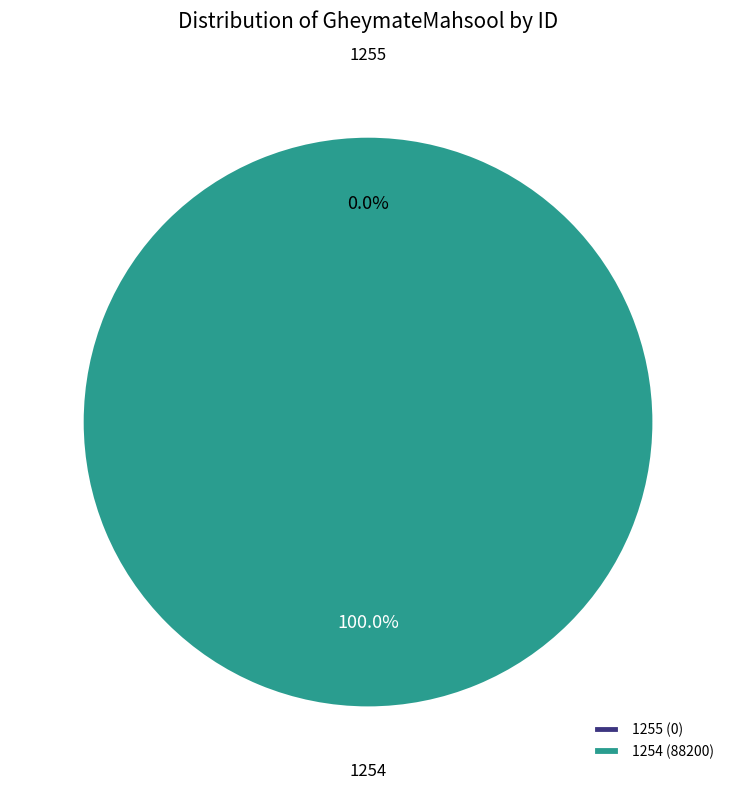

What is the smallest slice in the pie chart?

1255